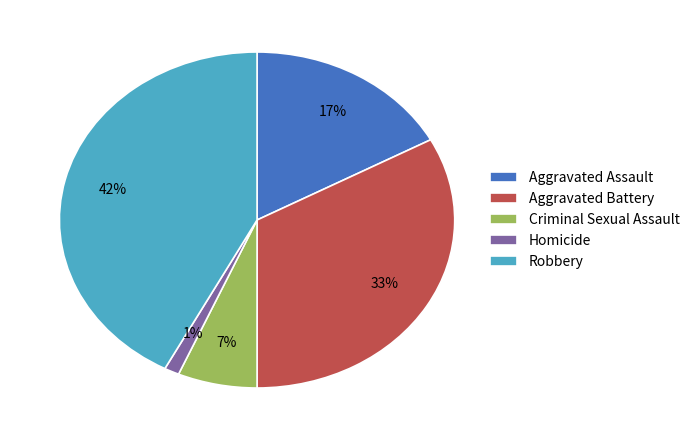

Is there any slice that represents more than half of the pie?

No